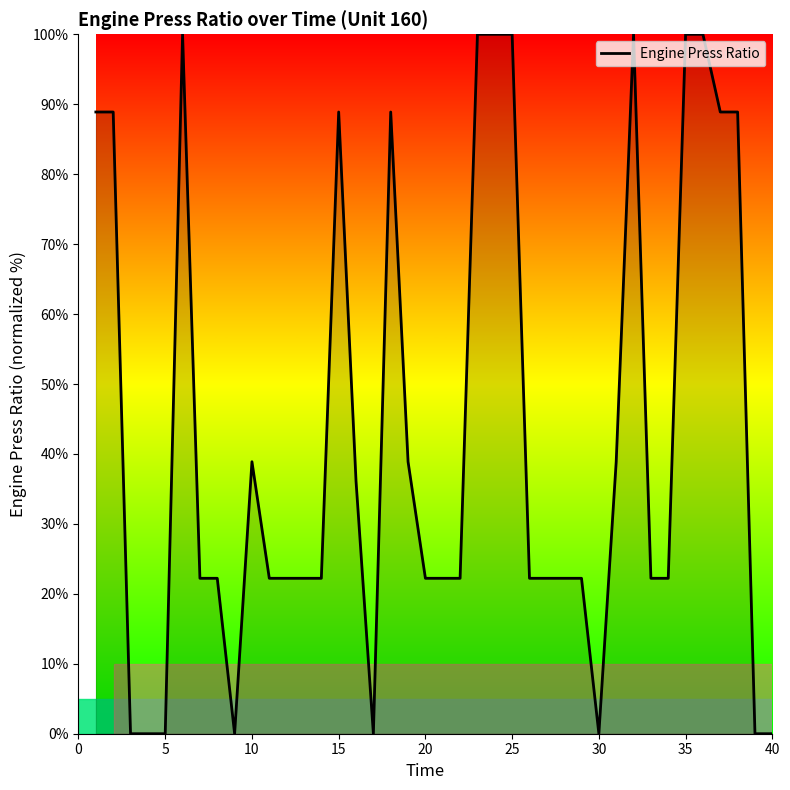

What is the sum of all values?

1719.4